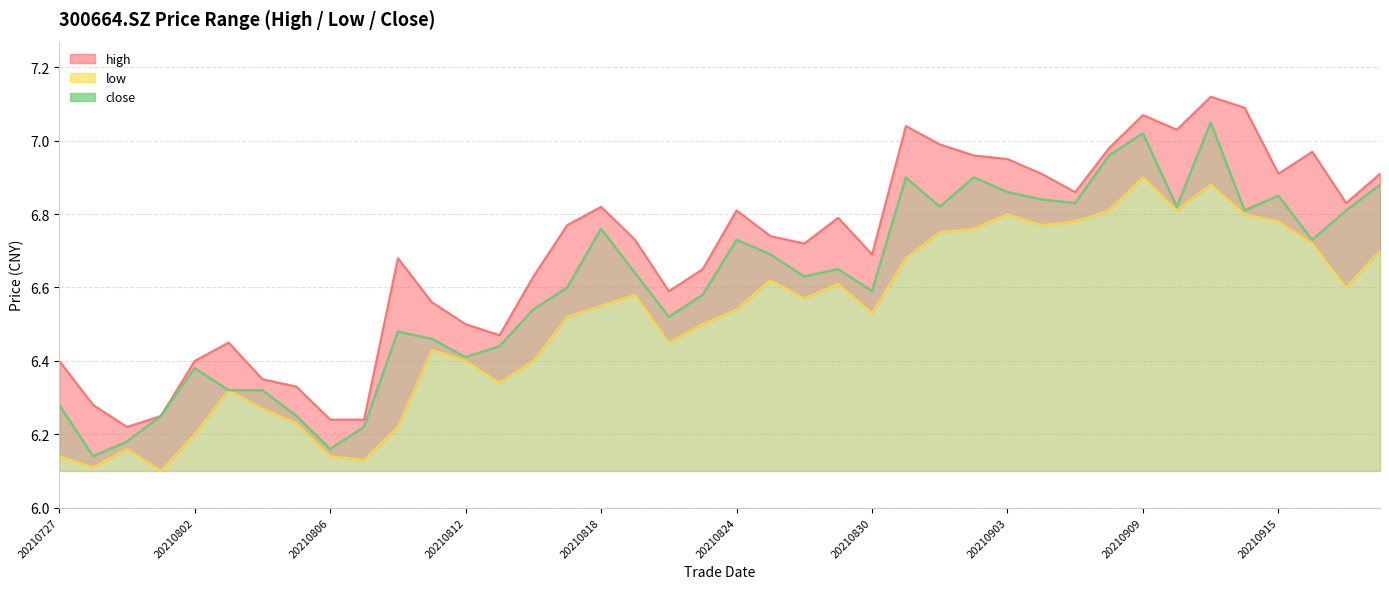

Rank the series by their maximum value, from lowest to highest.

low, close, high